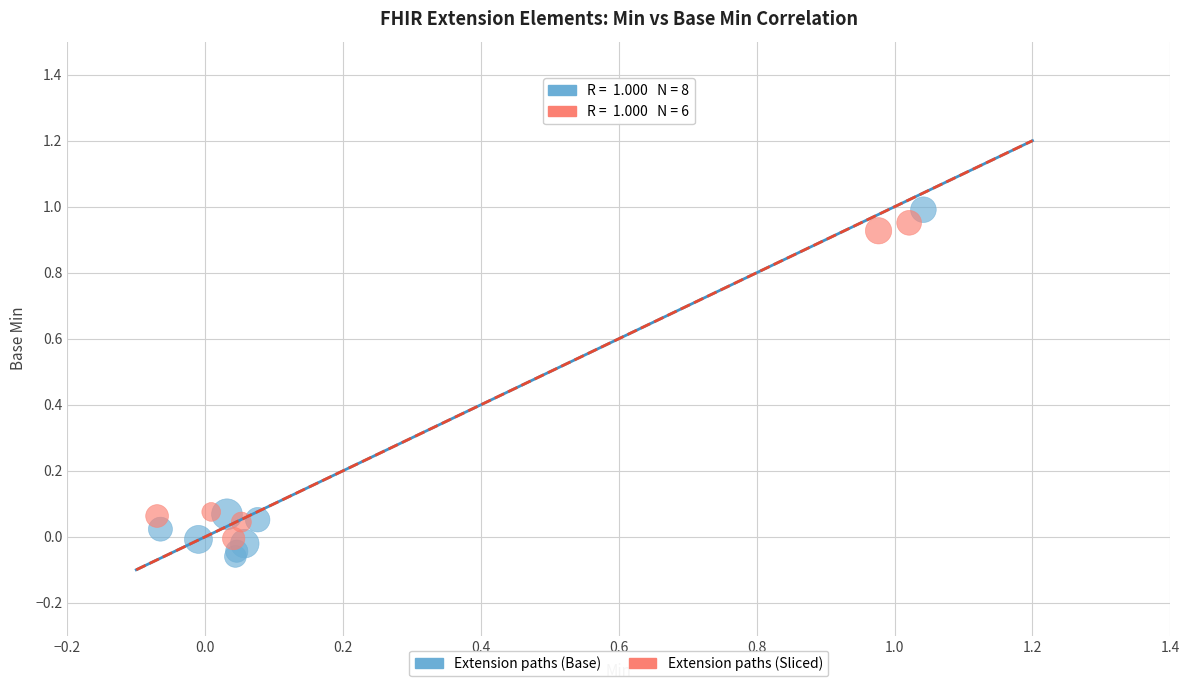

Which series has the widest spread of Y values?

Extension paths (Base)